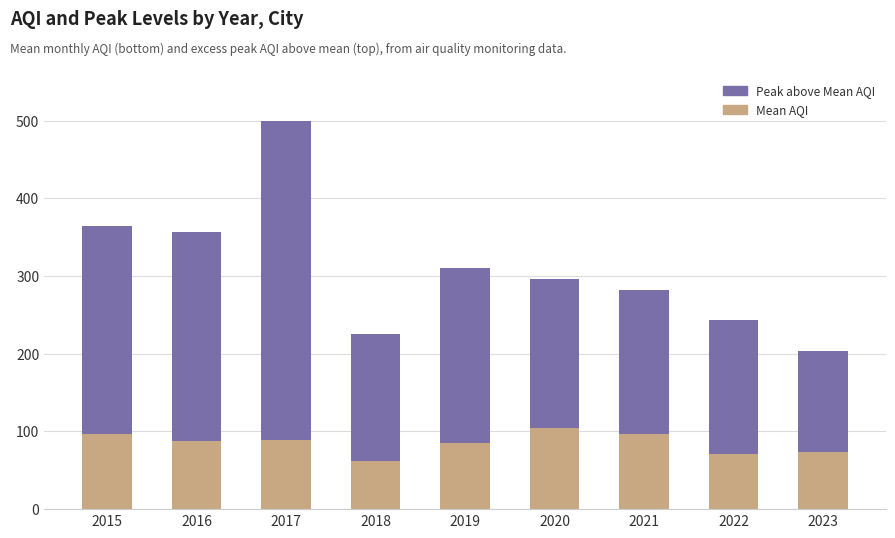

Are the bars horizontal?

No